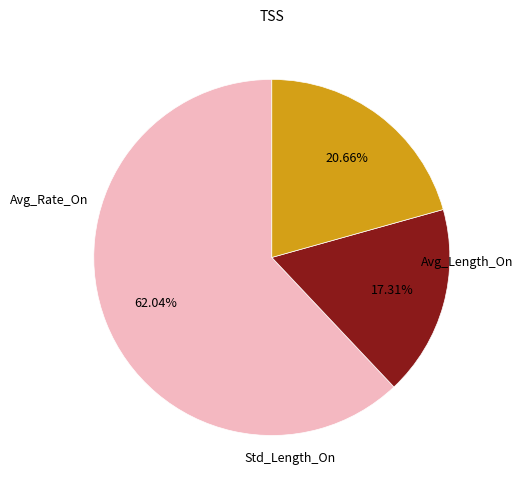

Is there any slice that represents more than half of the pie?

Yes